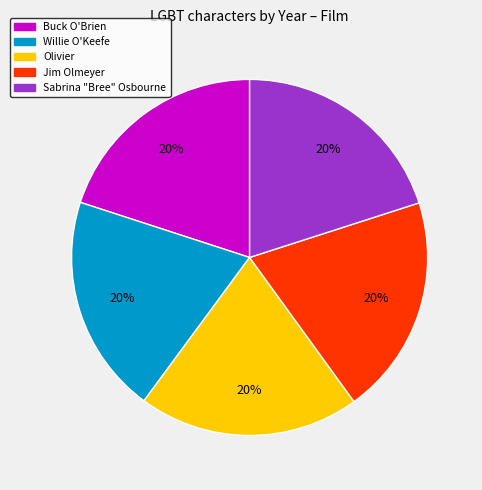

To the nearest percent, what is the average slice percentage?

20%